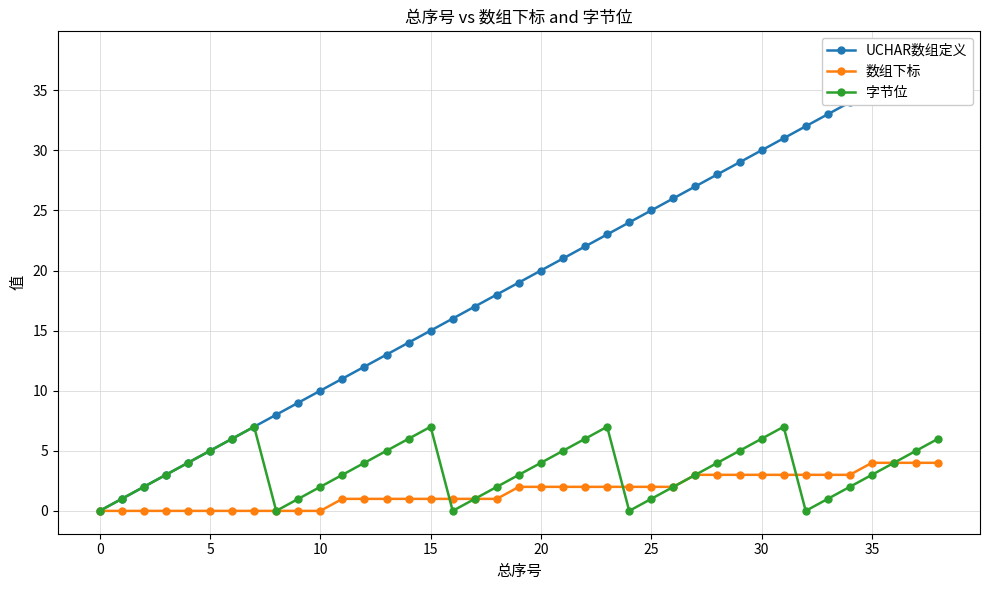

True or false: 字节位 has more than 2 interior local peaks.

True